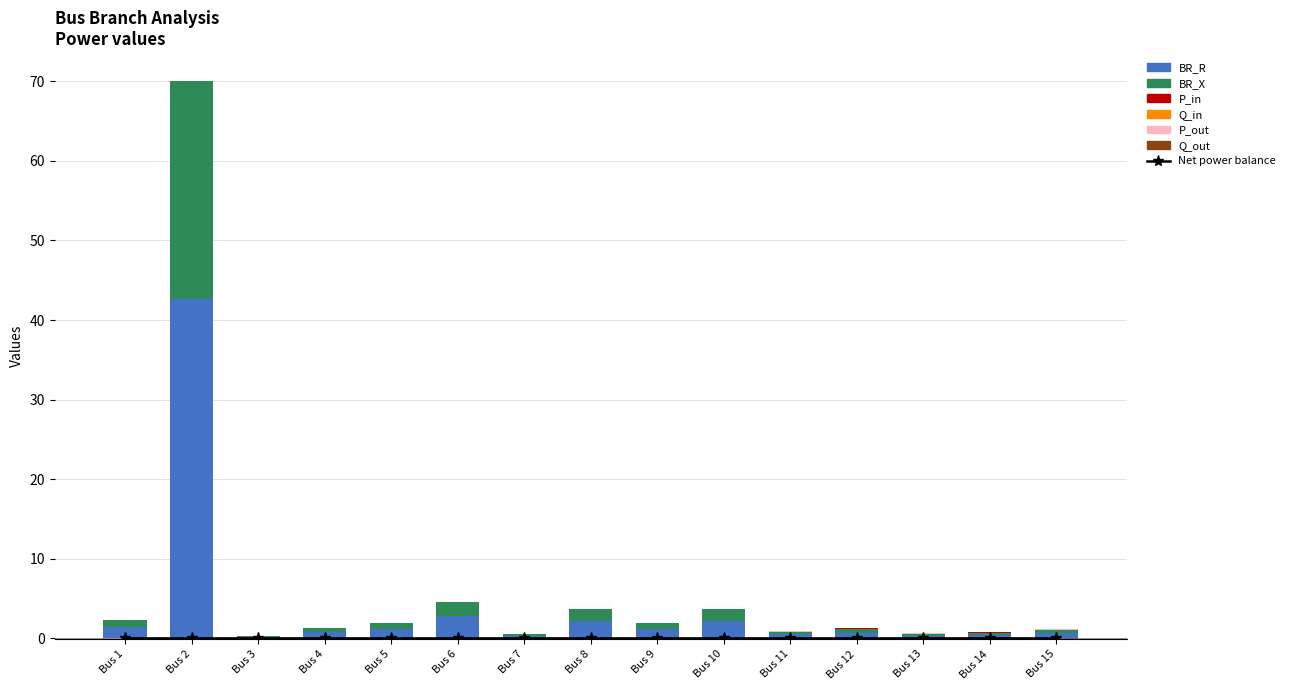

What is the spread (max minus min) of values at 13?

0.4